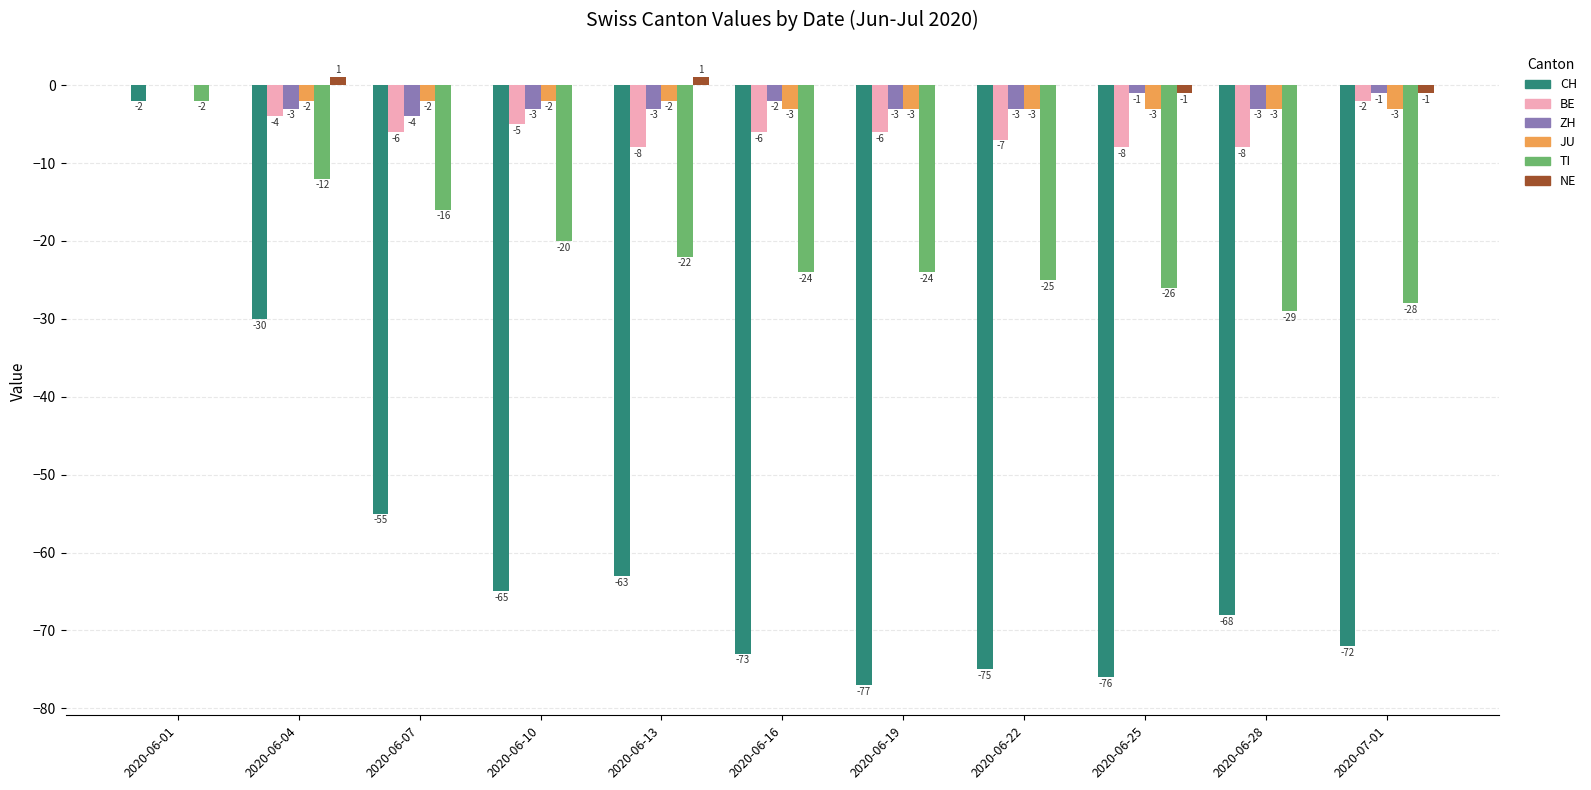

The value of ZH at 2020-06-16 is -2. True or false?

True